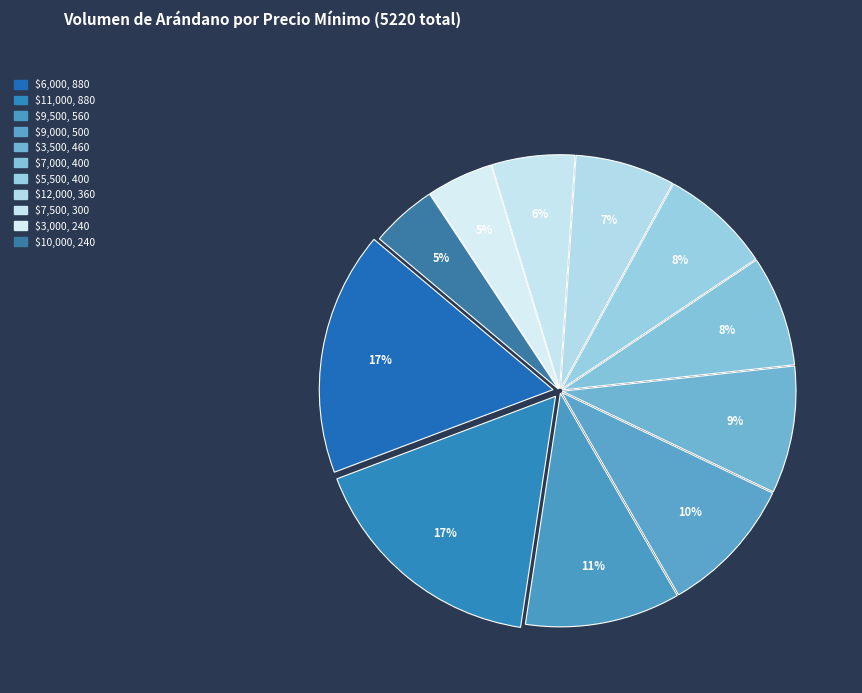

Is there a majority slice in this chart?

No